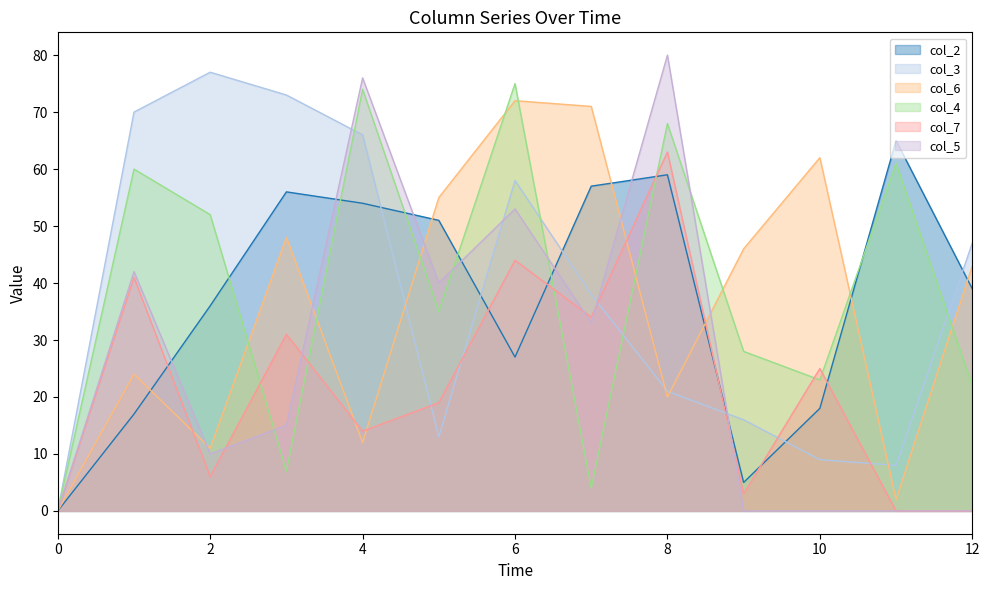

Reading right to left, list all the values displayed in this chart.

col_2: 39	65	18	5	59	57	27	51	54	56	36	17	0
col_3: 47	8	9	16	21	38	58	13	66	73	77	70	0
col_6: 43	2	62	46	20	71	72	55	12	48	11	24	0
col_4: 22	61	23	28	68	4	75	35	74	7	52	60	0
col_7: 0	0	25	3	63	34	44	19	14	31	6	41	0
col_5: 0	0	0	0	80	33	53	40	76	15	10	42	0